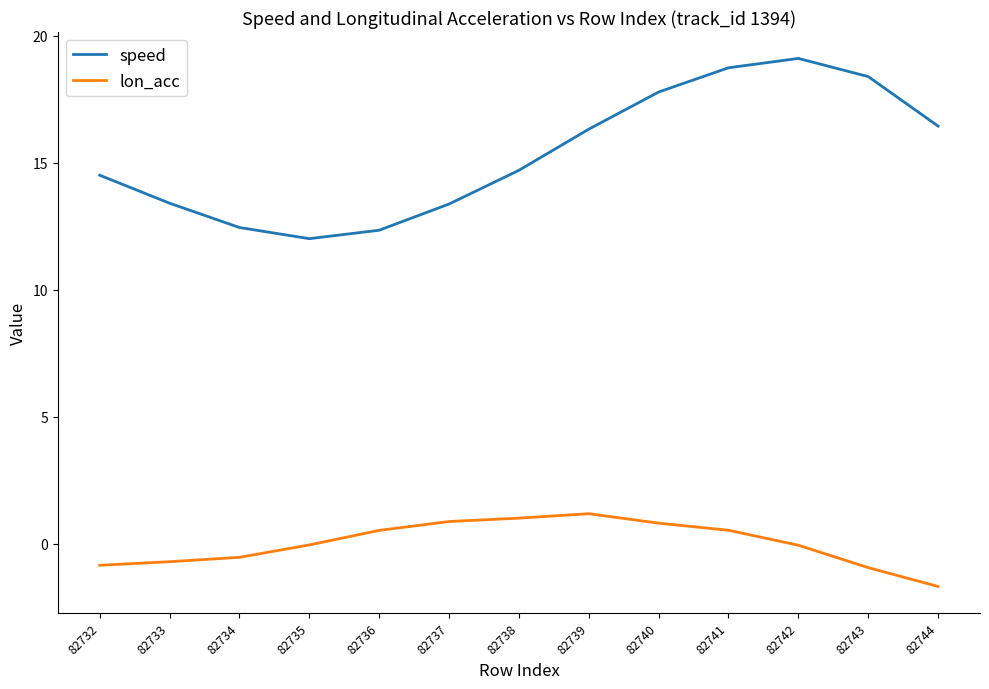

True or false: speed and lon_acc cross at least once.

False